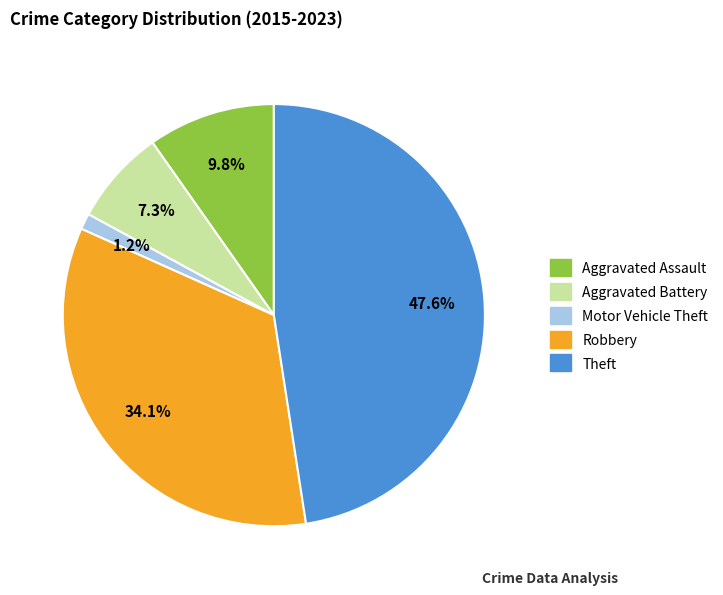

What is the ratio of the value at Theft to the value at Robbery?

1.4